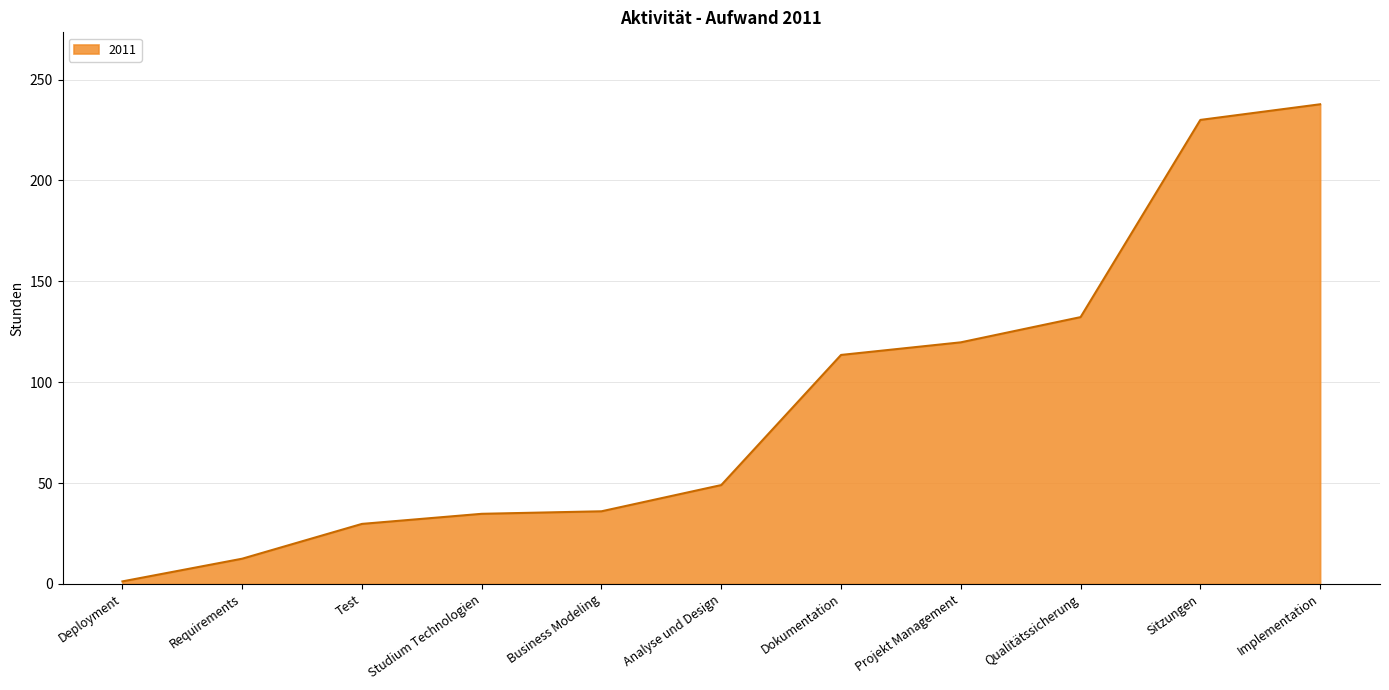

How many categories are shown in the chart?

11